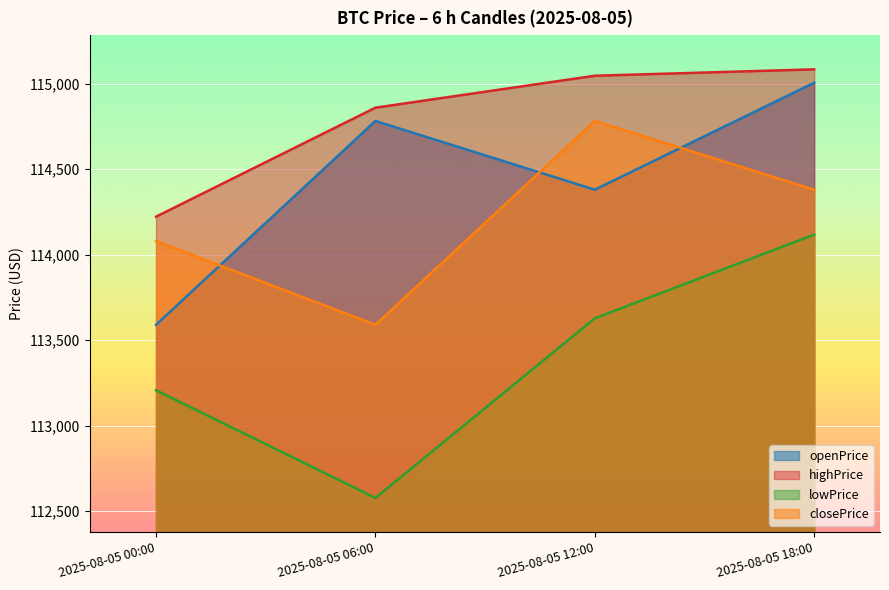

How many lines are shown in the chart?

4